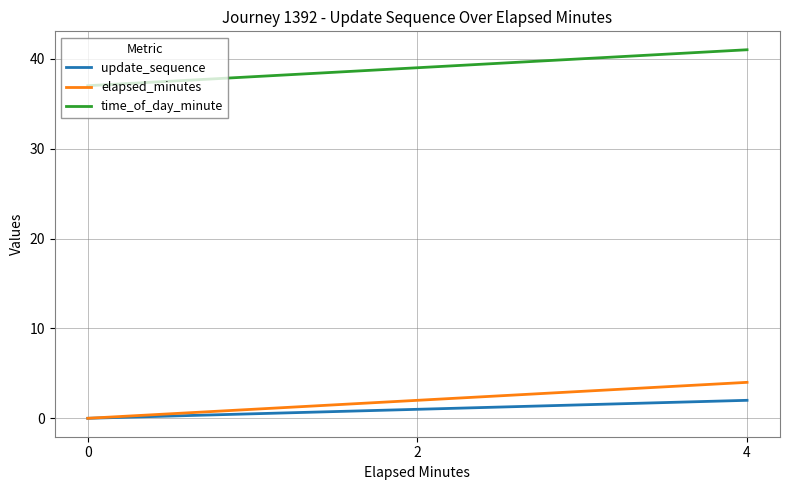

What are all the series names shown in the legend?

update_sequence, elapsed_minutes, time_of_day_minute